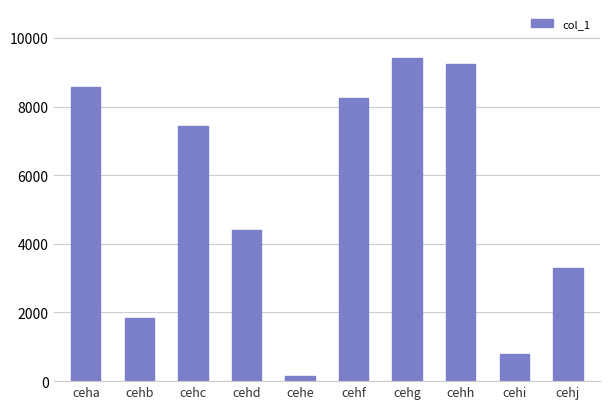

At which category does the chart reach its peak across all series?

cehg